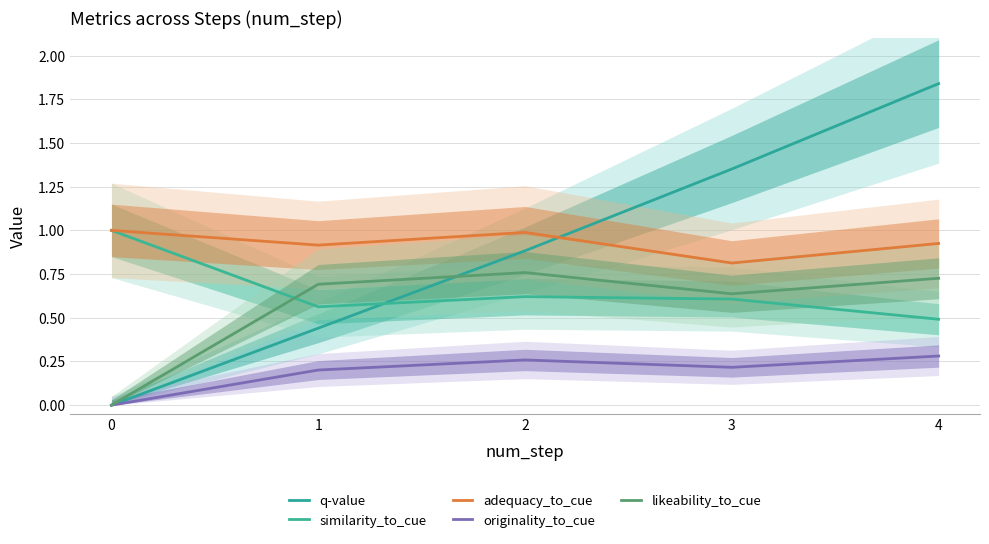

True or false: originality_to_cue and adequacy_to_cue intersect in this chart.

False